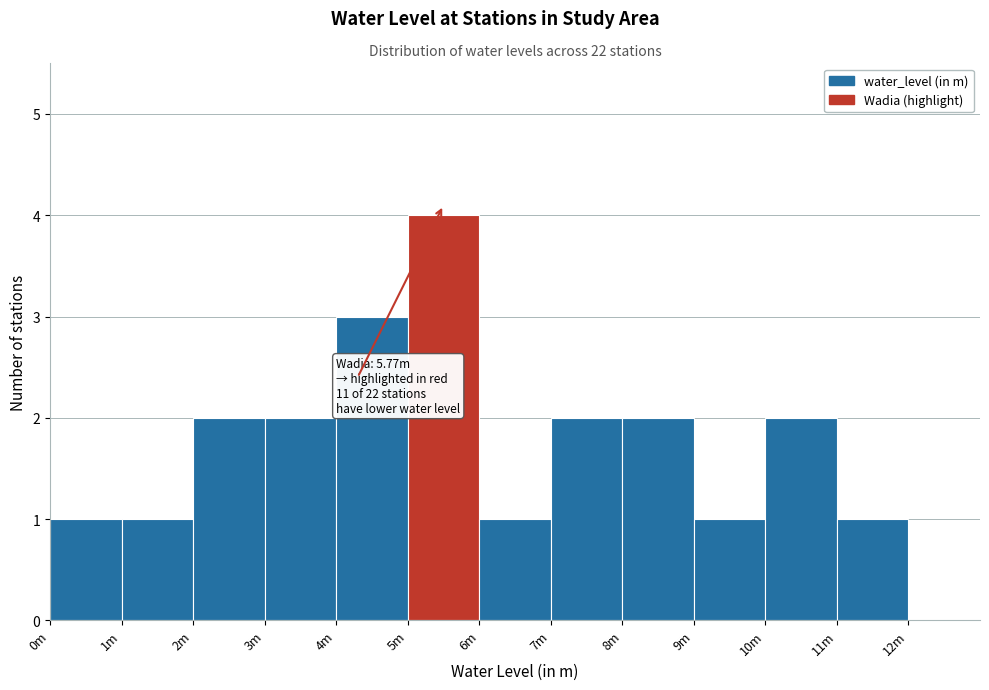

Reading right to left, extract all data points from this chart.

12m=0	11m=1	10m=2	9m=1	8m=2	7m=2	6m=1	5m=4	4m=3	3m=2	2m=2	1m=1	0m=1